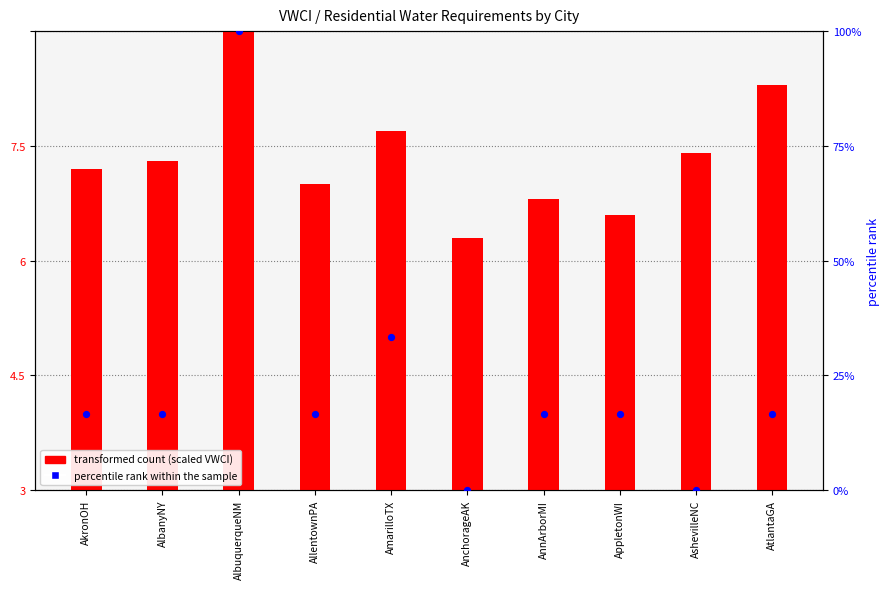

Approximately how many times larger is the value at AkronOH compared to AllentownPA?

1.0